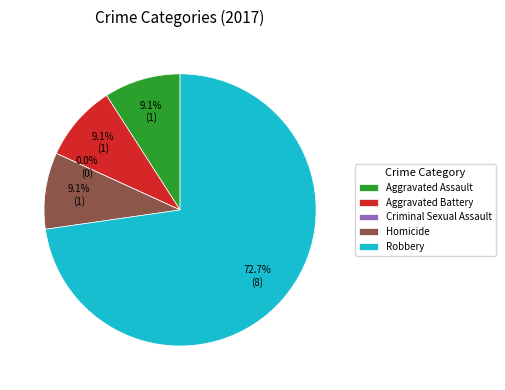

To the nearest percent, what is the average slice percentage?

20%